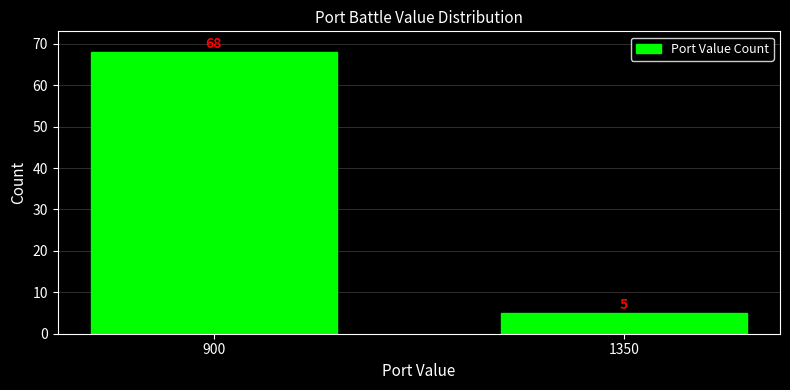

Reading left to right, transcribe all the data shown in this chart.

68	5